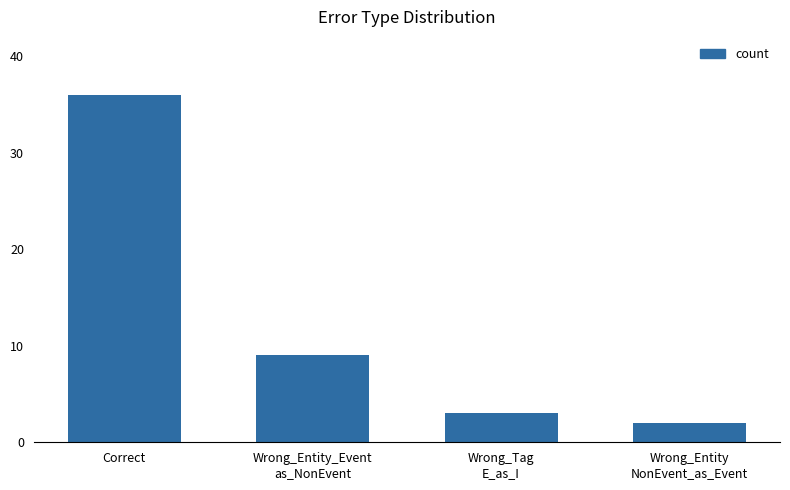

What is the maximum value shown in the chart?

36